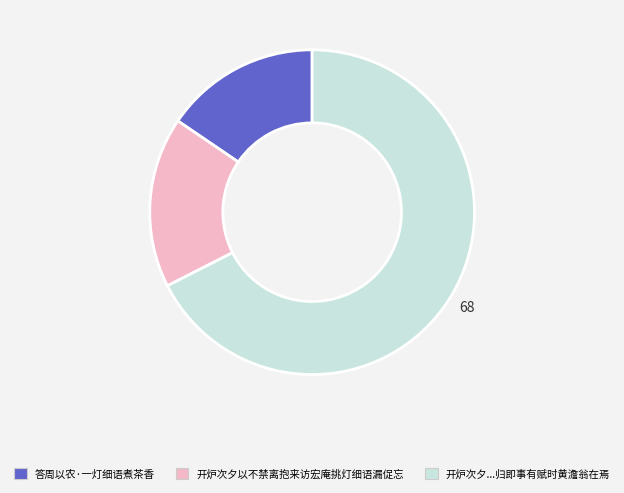

Count the number of slices in the pie.

3